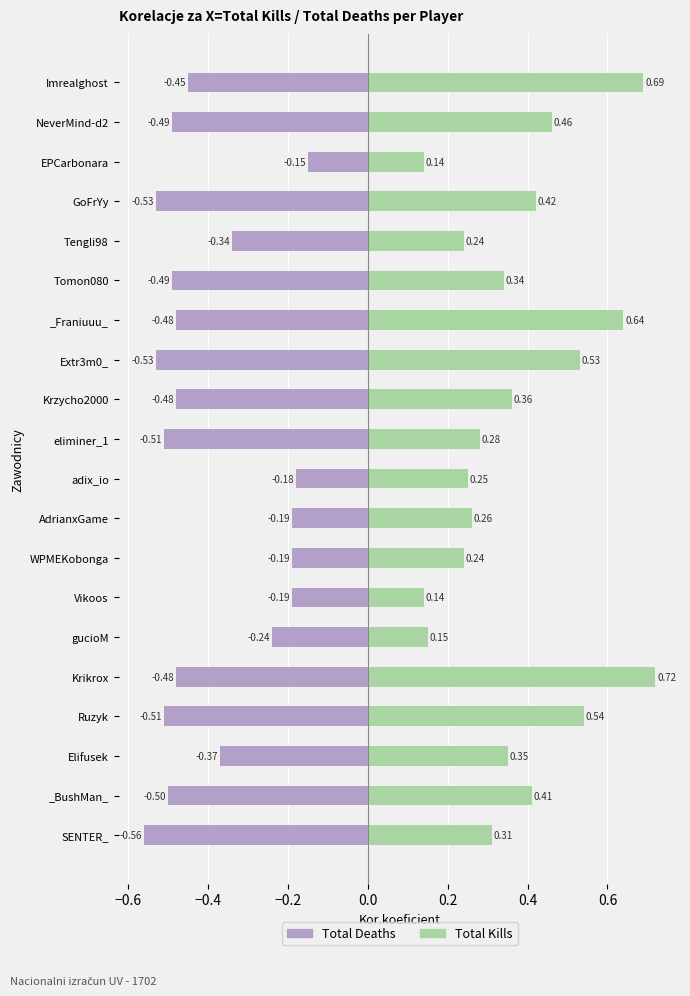

How many groups of bars are there?

20